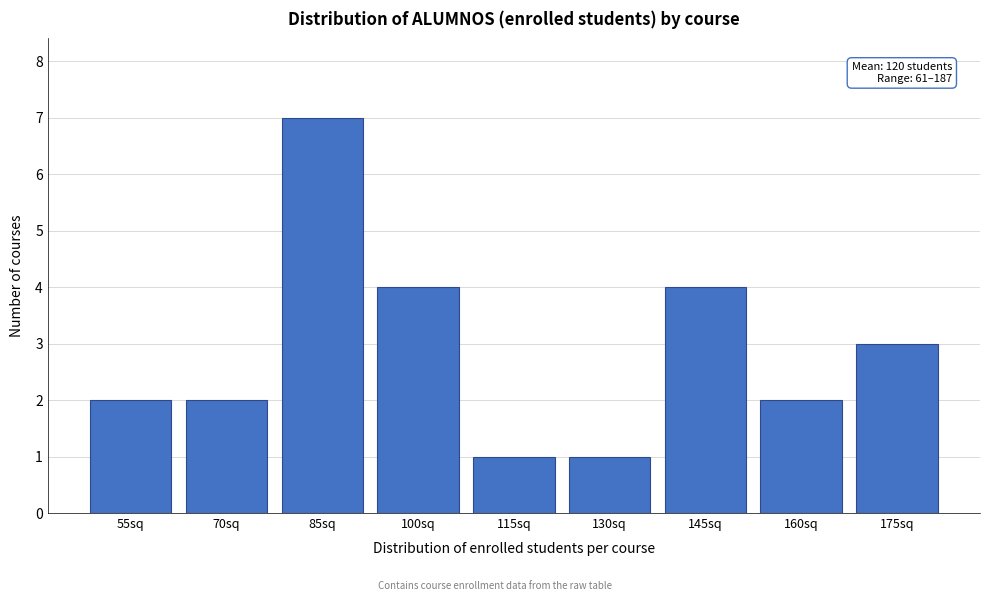

Reading left to right, extract all data points from this chart.

2	2	7	4	1	1	4	2	3